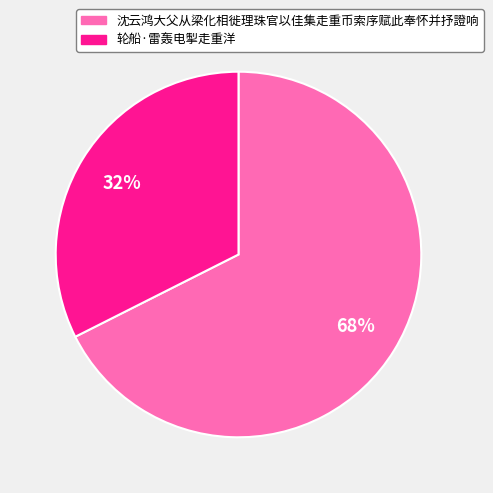

To the nearest percent, what is the average slice percentage?

50%